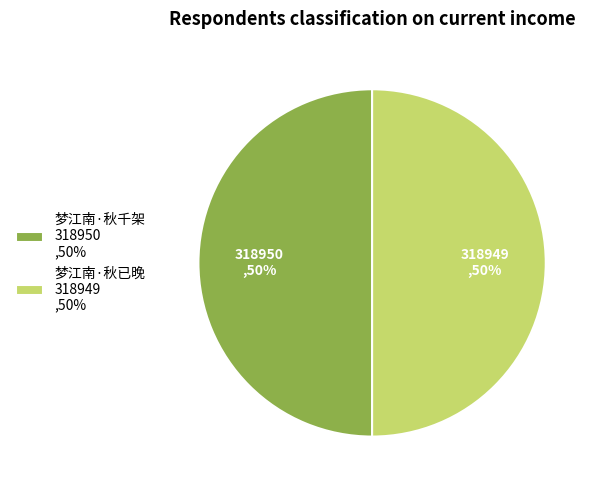

Is the sum of 梦江南·秋千架 318950 ,50% and 梦江南·秋已晚 318949 ,50% greater than half?

Yes